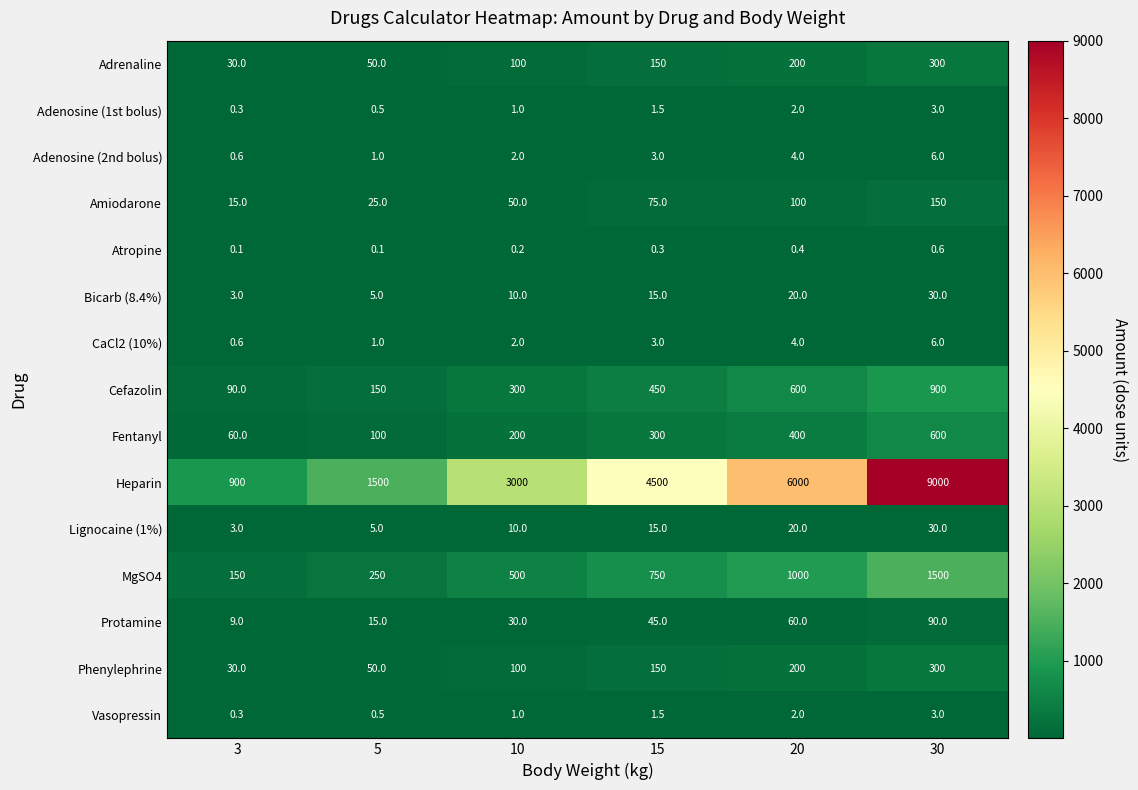

What is the difference between the second highest and second lowest values in the Phenylephrine series?

150.0